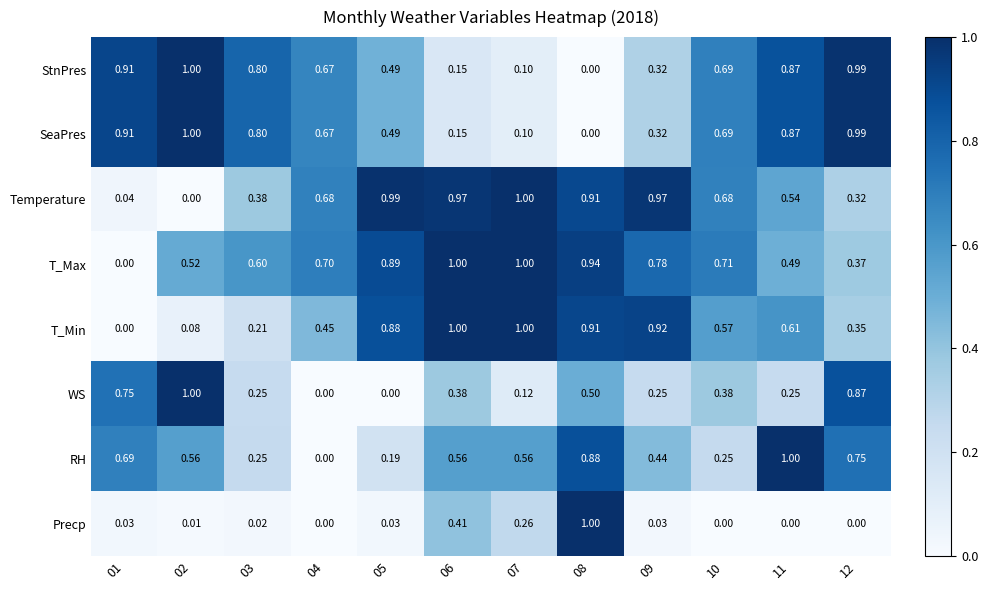

Which series has the largest total across all categories?

T_Max